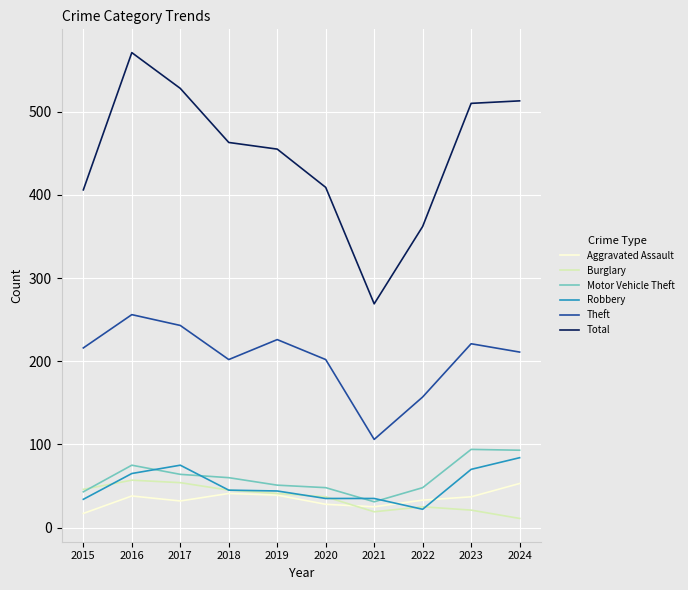

Is it true that Theft equals 416 at 2017?

False